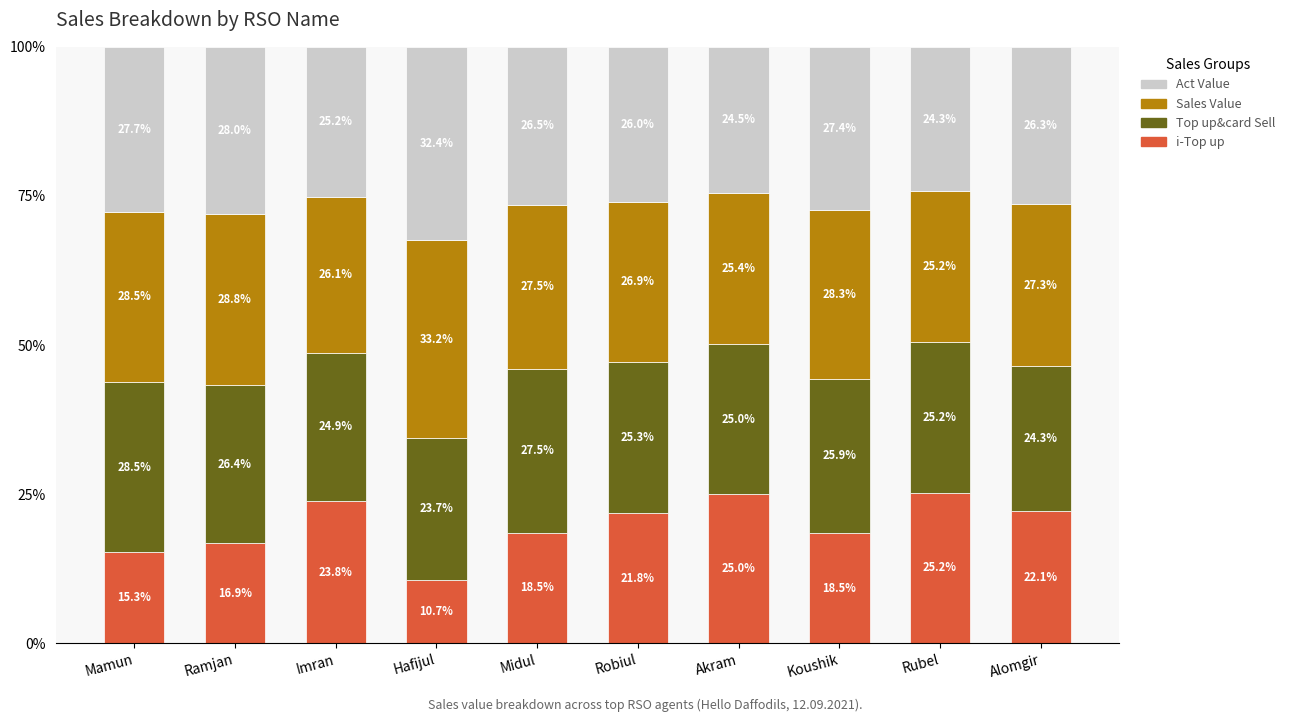

Is it true that i-Top up equals 18.5 at Midul?

True